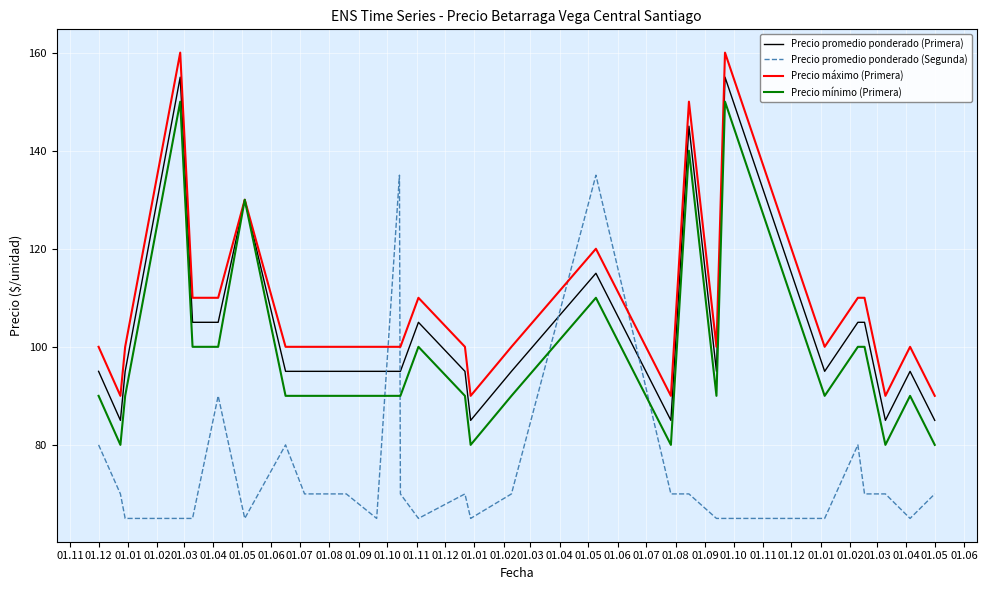

What is the minimum value for Precio promedio ponderado (Segunda)?

65